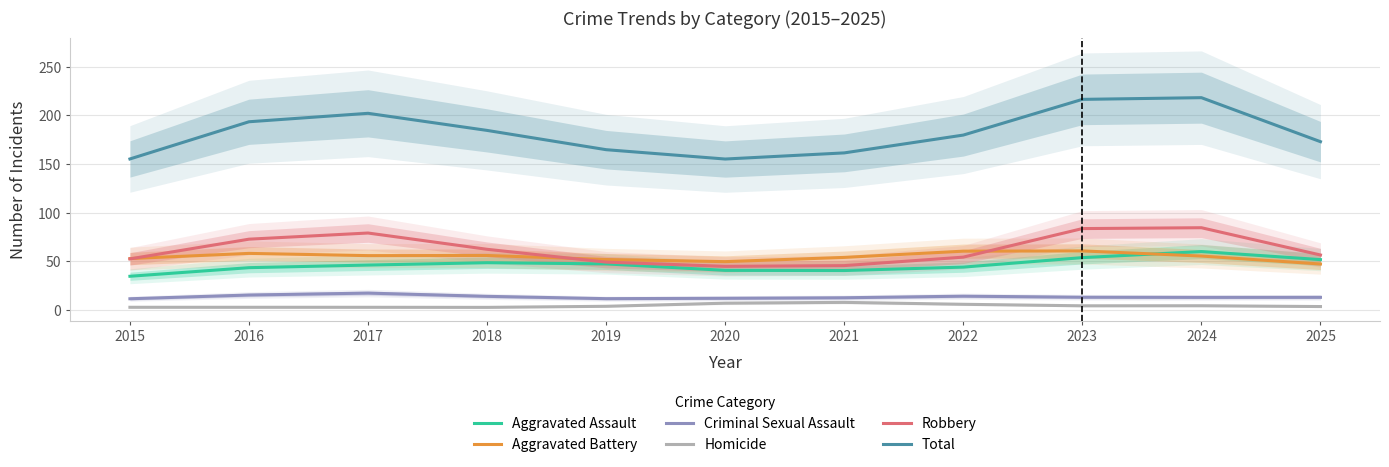

Reading left to right, list all the values displayed in this chart.

Aggravated Assault: 34.8	43.6	46.3	48.7	47.5	40.9	40.7	44.2	54.0	60.2	51.9
Aggravated Battery: 53.0	58.3	56.0	56.1	52.0	49.8	54.2	60.6	60.9	55.6	47.4
Criminal Sexual Assault: 11.7	15.6	17.5	14.2	11.8	12.2	12.8	14.4	13.3	13.2	13.2
Homicide: 3.0	3.0	3.0	2.9	4.0	7.2	8.0	6.1	4.5	4.6	3.8
Robbery: 52.7	72.9	79.2	62.5	49.4	45.0	45.8	54.5	83.8	84.7	56.7
Total: 155.2	193.4	202.1	184.5	164.8	155.2	161.5	179.8	216.4	218.1	173.0